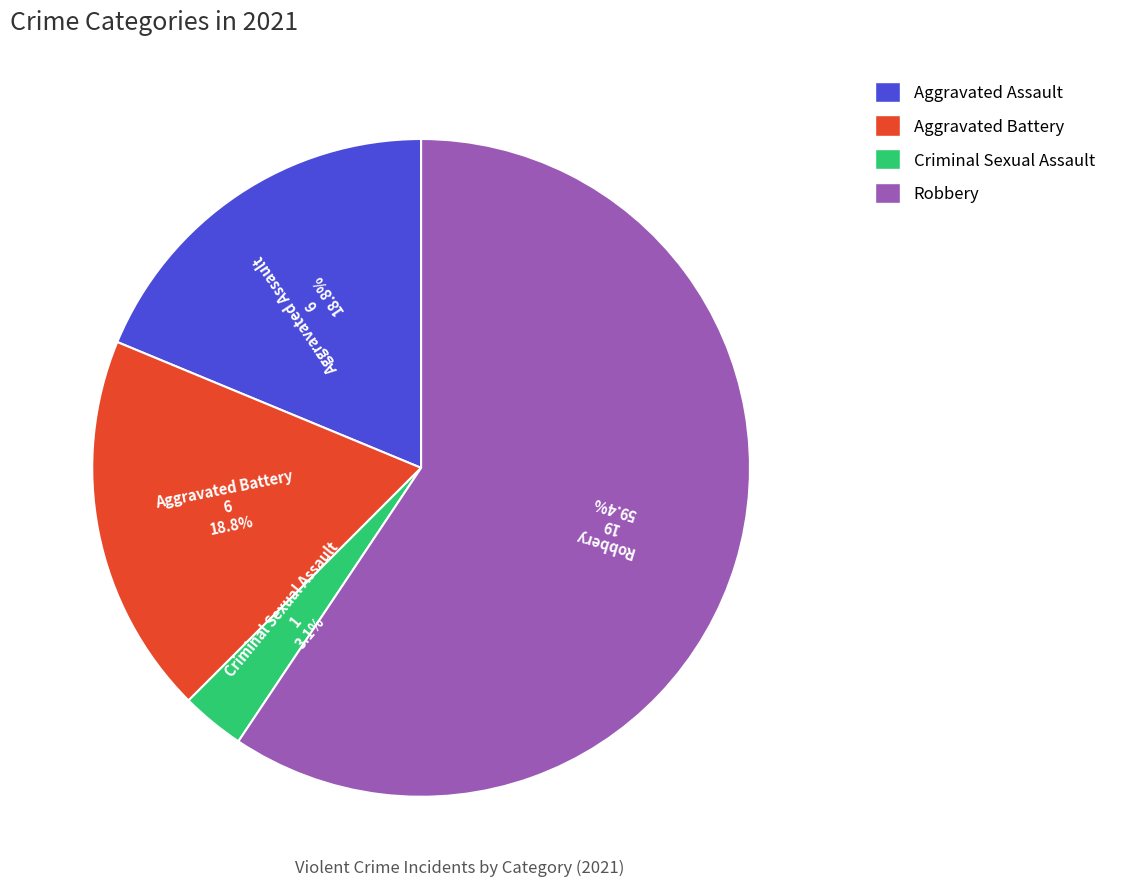

To the nearest percent, what portion does Criminal Sexual Assault represent?

3%